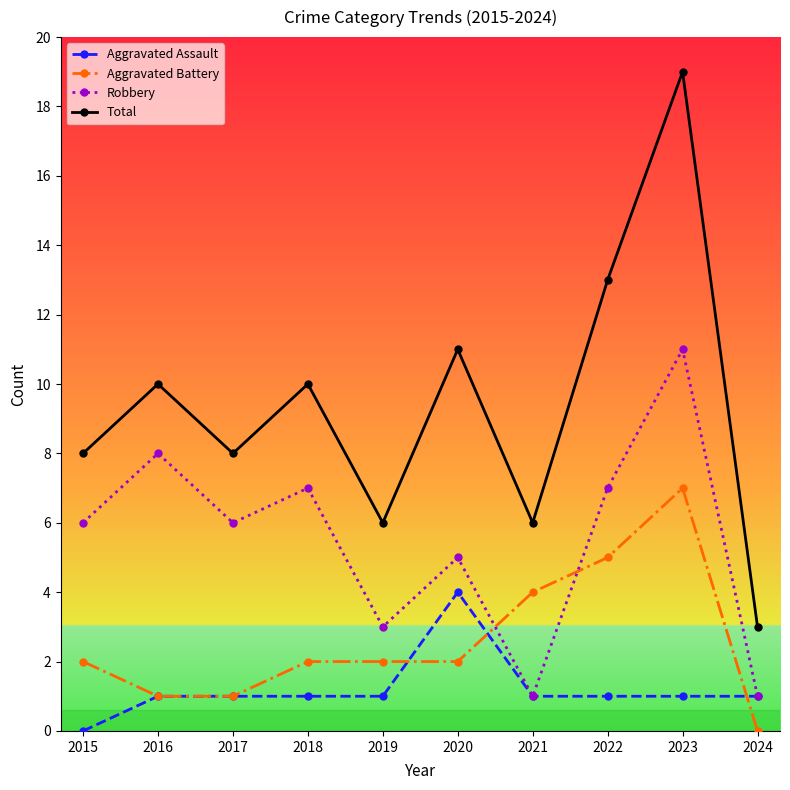

Reading left to right, what are all the values shown in this chart?

Aggravated Assault: 0	1	1	1	1	4	1	1	1	1
Aggravated Battery: 2	1	1	2	2	2	4	5	7	0
Robbery: 6	8	6	7	3	5	1	7	11	1
Total: 8	10	8	10	6	11	6	13	19	3